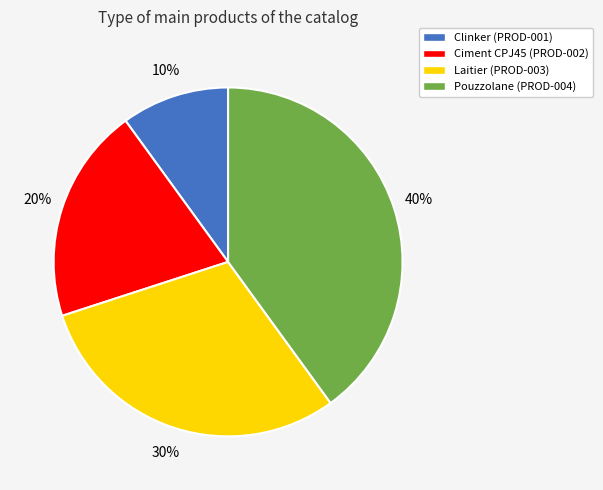

Do Pouzzolane (PROD-004) and Ciment CPJ45 (PROD-002) together represent more than half of the pie?

Yes